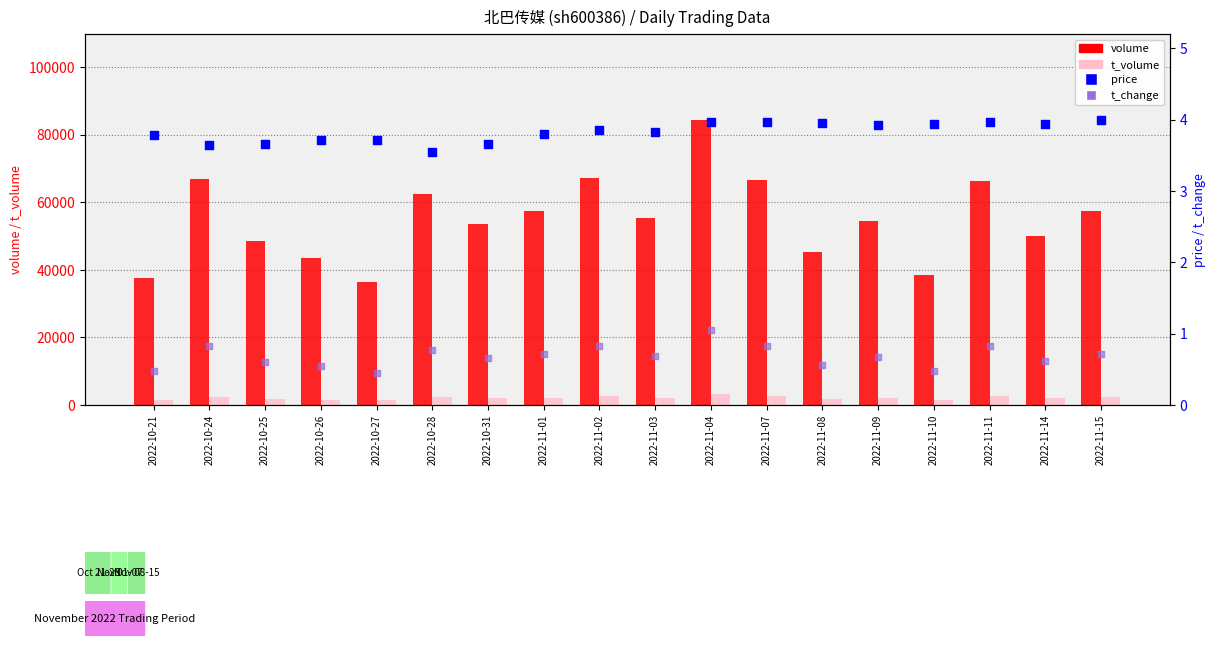

What is the total value across all series at 2022-10-26?

44972.2